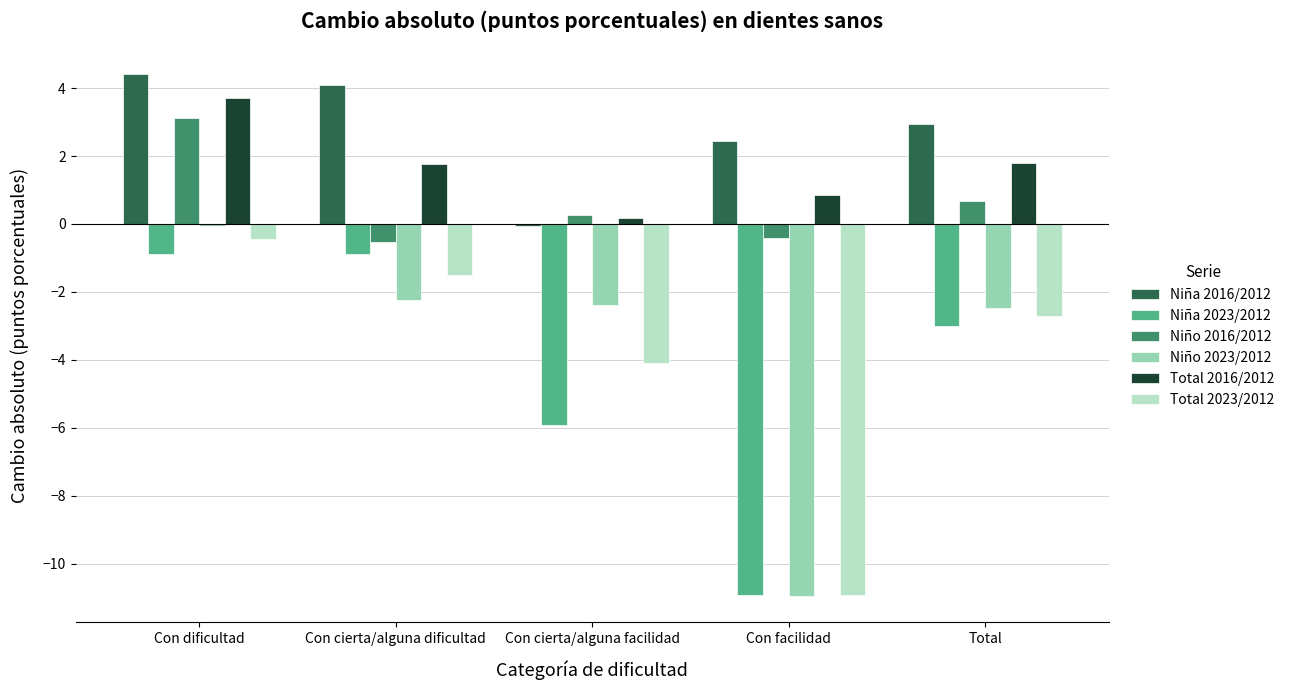

What is the total value across all series at Con dificultad?

9.9